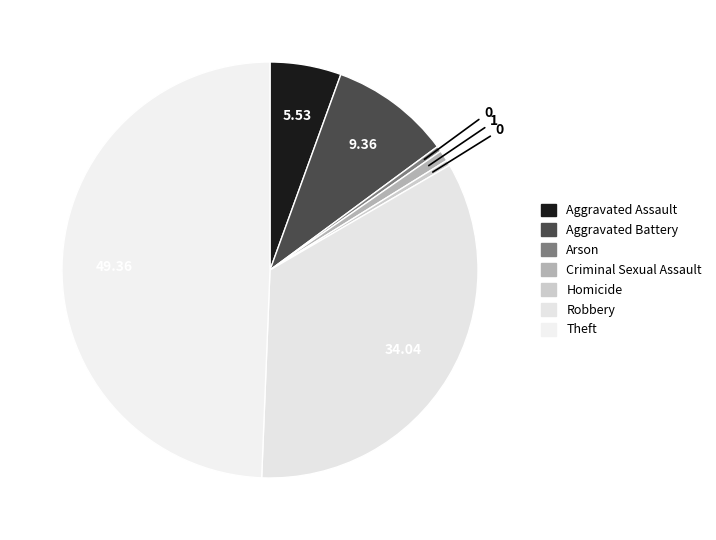

How many slices are in this pie chart?

7